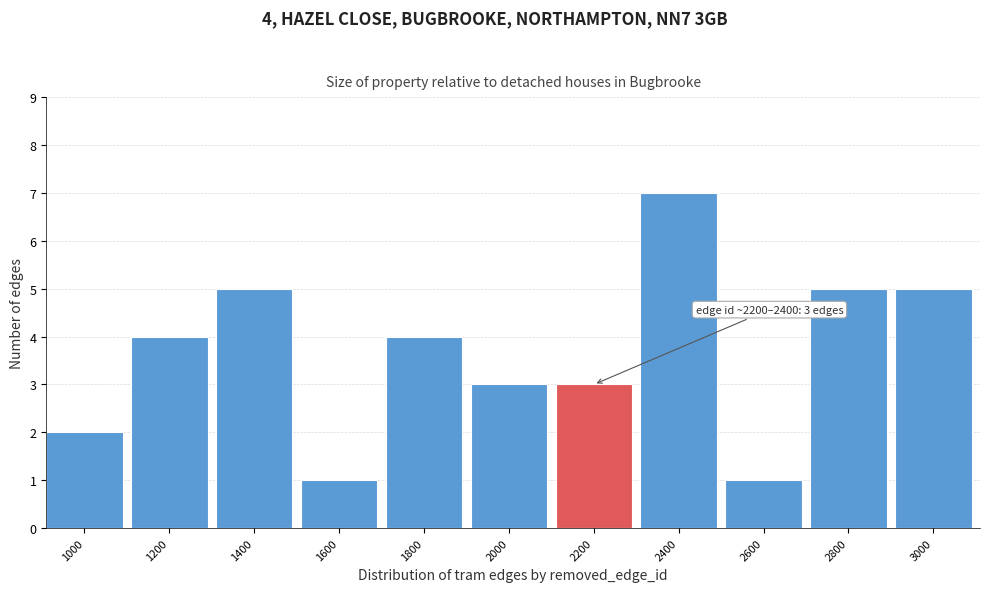

Reading left to right, transcribe all the data shown in this chart.

2	4	5	1	4	3	3	7	1	5	5